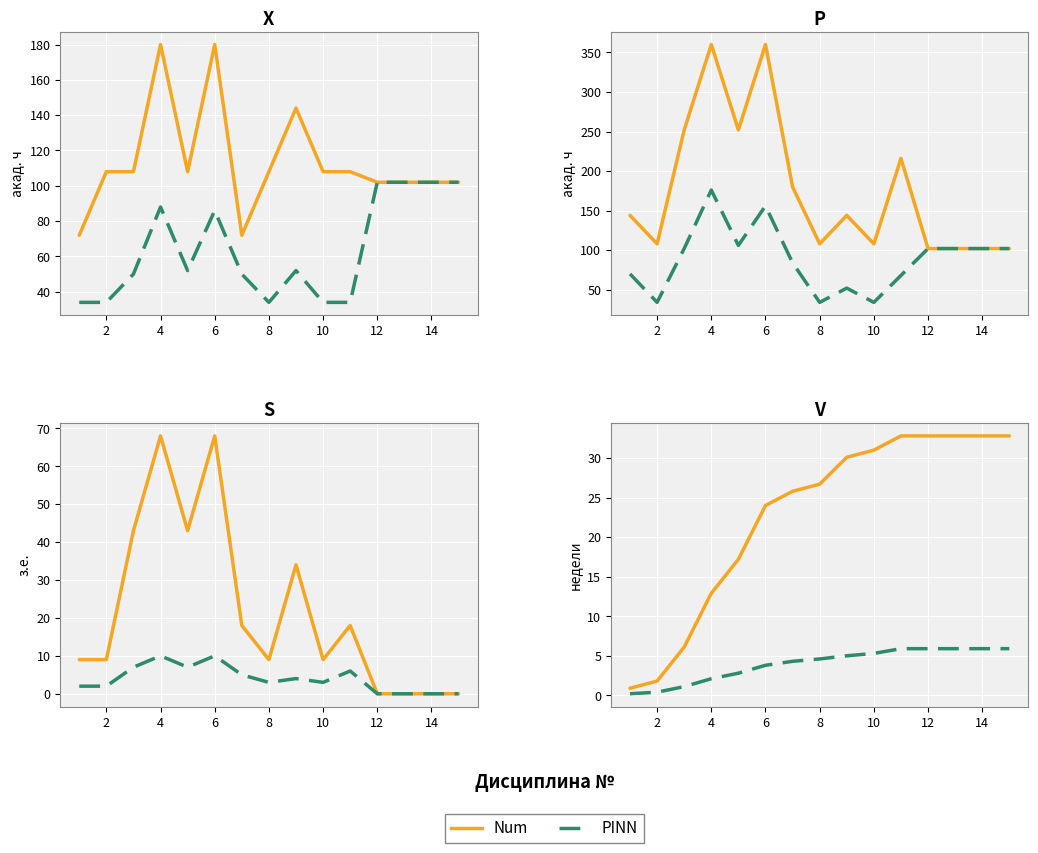

True or false: PINN has a value of 3.3 at 16.

False